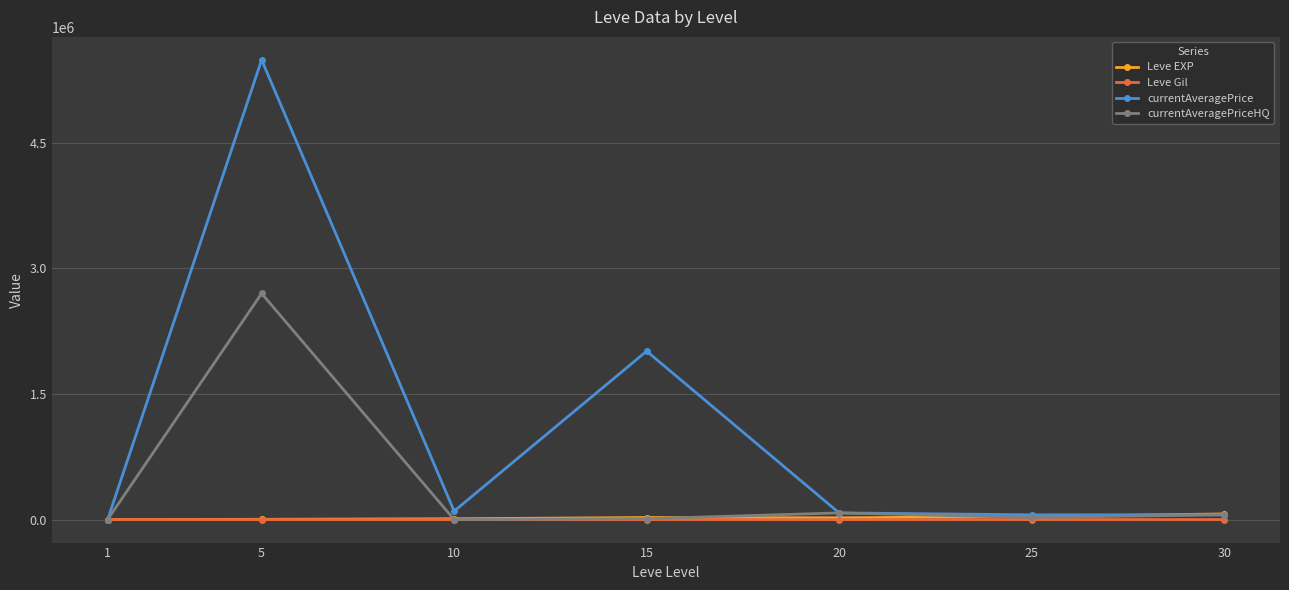

The value of currentAveragePriceHQ at 5 is 2700001.2. True or false?

True